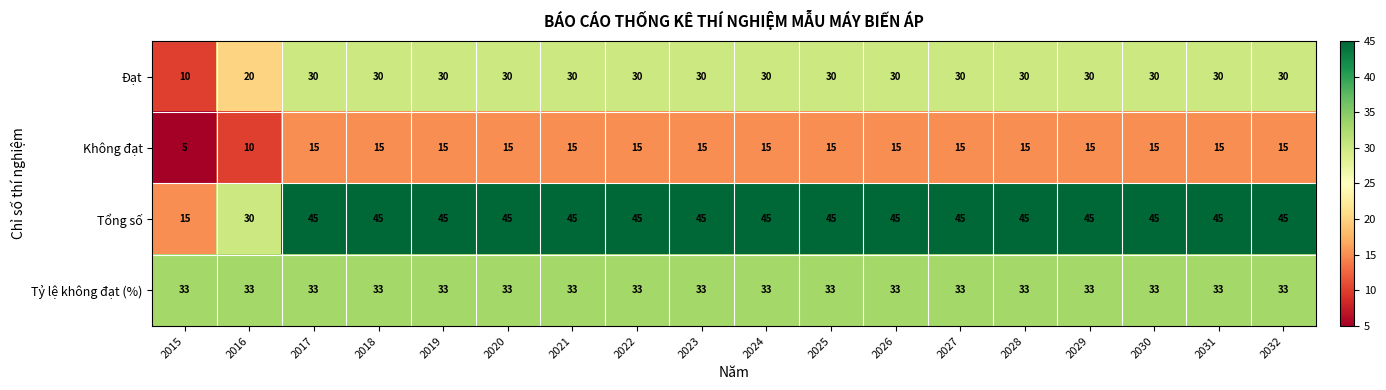

What is the sum of the Tỷ lệ không đạt (%) values at 2019 and 2030?

66